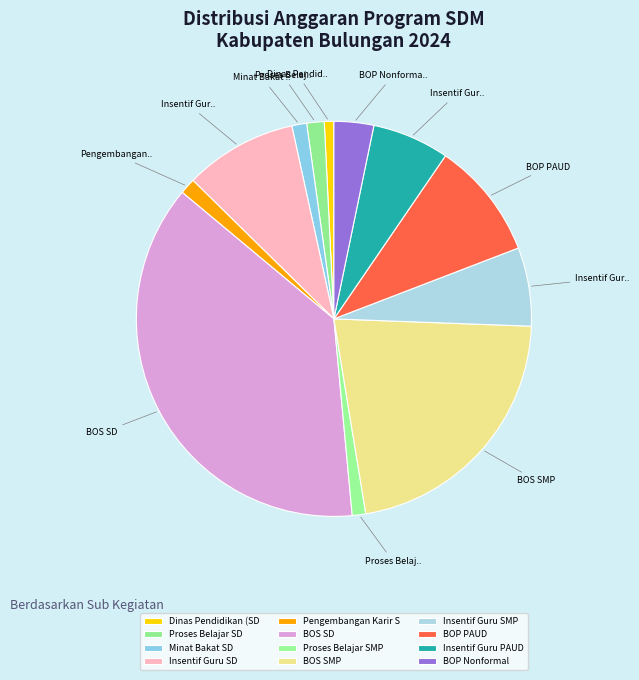

How many segments does this pie chart have?

12